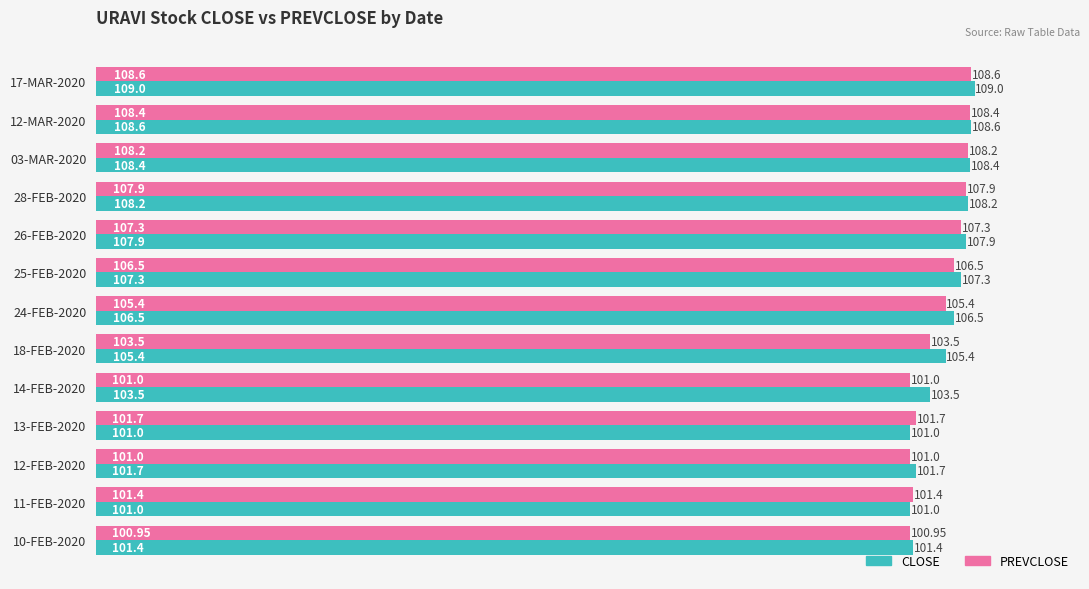

What is the sum of all CLOSE values?

1369.9